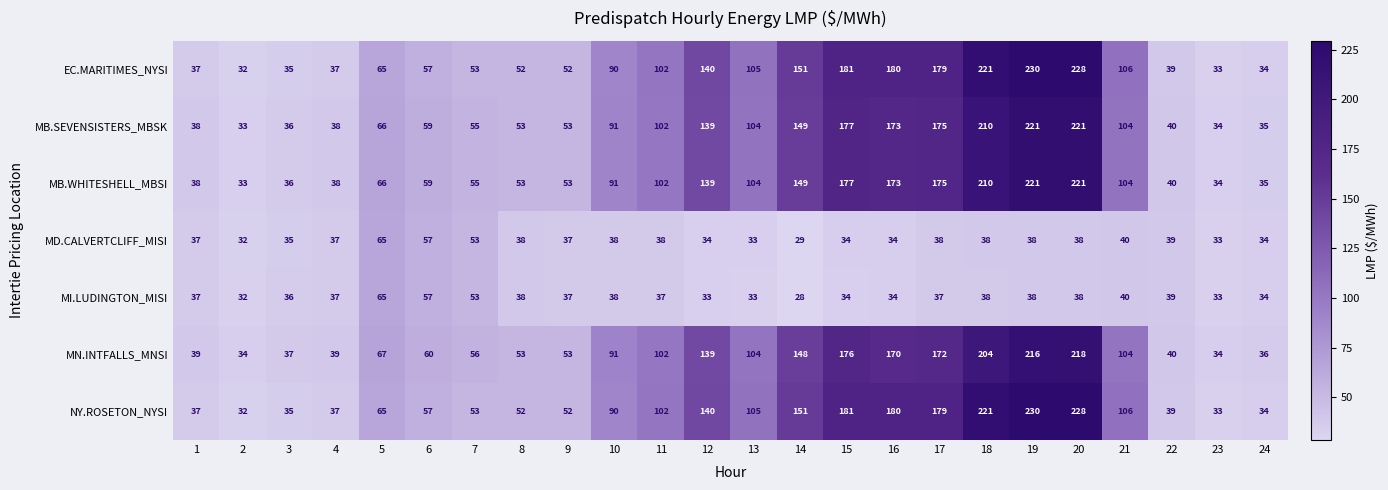

What is the total value across all series at 2?

228